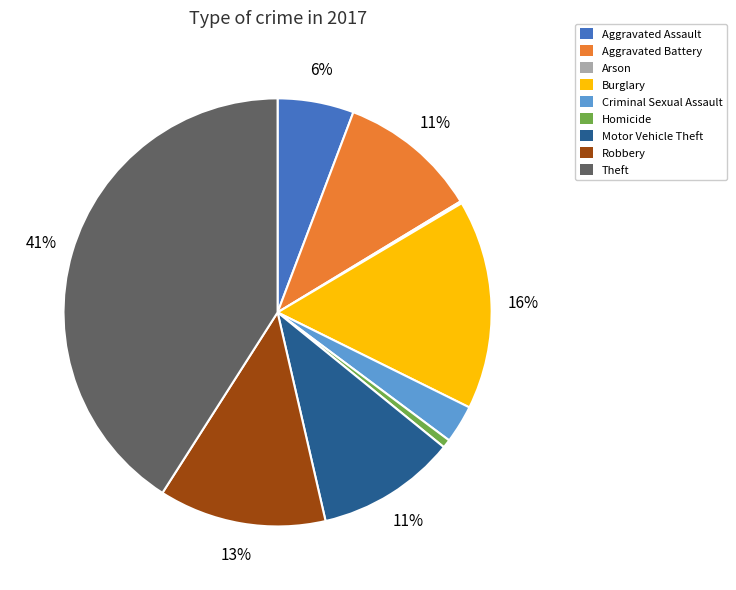

To the nearest percent, what is the difference between the Robbery and Burglary slice percentages?

3%